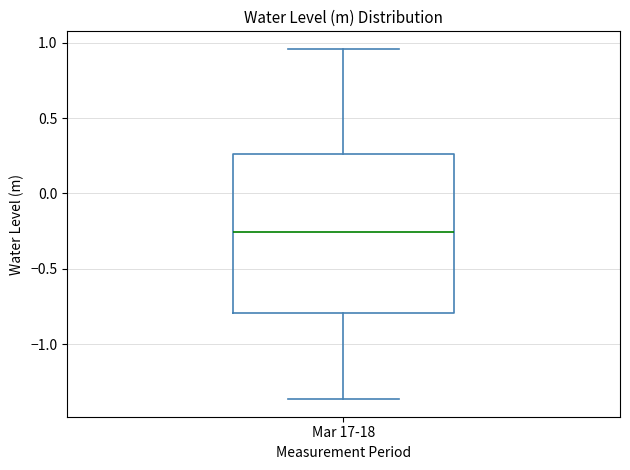

Read this box plot against the y-axis: the position of the median line, the range covered by the box, and the ends of both whiskers. The values are not printed on the chart, so give them approximately, as read against the axis.

median -0.25, box -0.80 to 0.25, whiskers -1.35 to 0.95